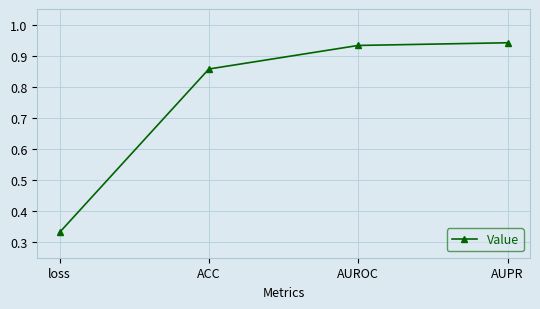

What position from the left is ACC?

2